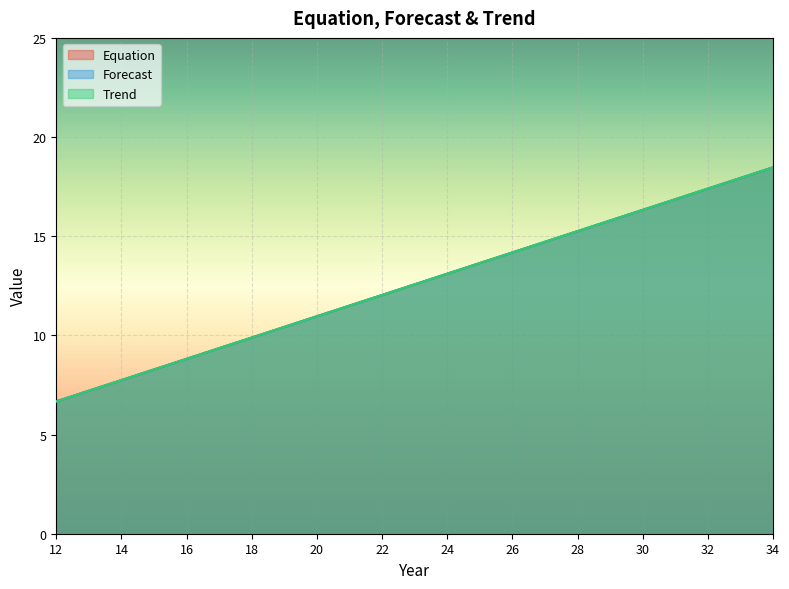

What is the sum of all Forecast values?

289.2